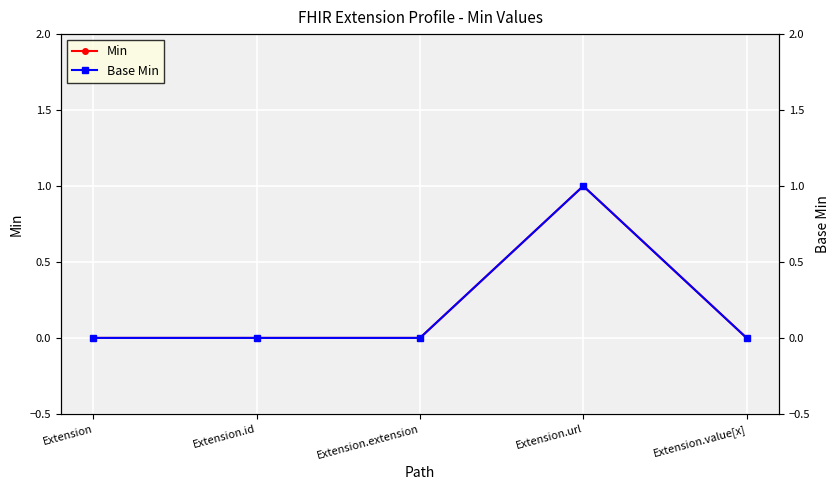

What is the maximum value for Min?

1